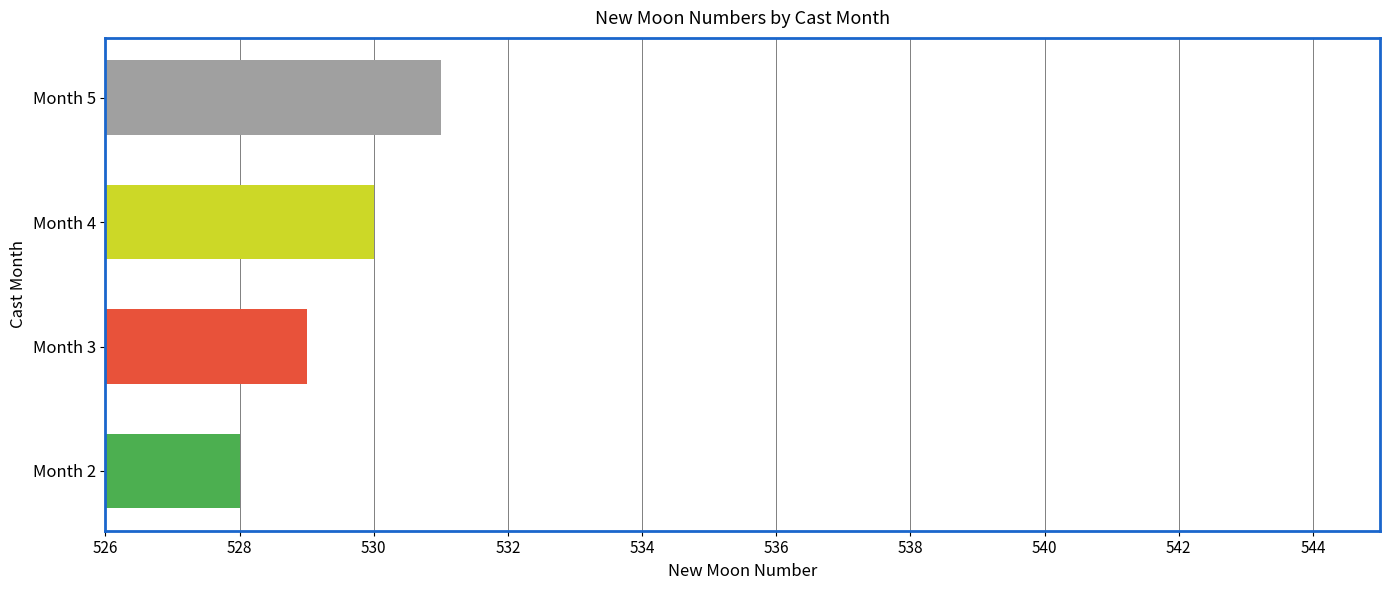

What is the greatest value displayed?

531